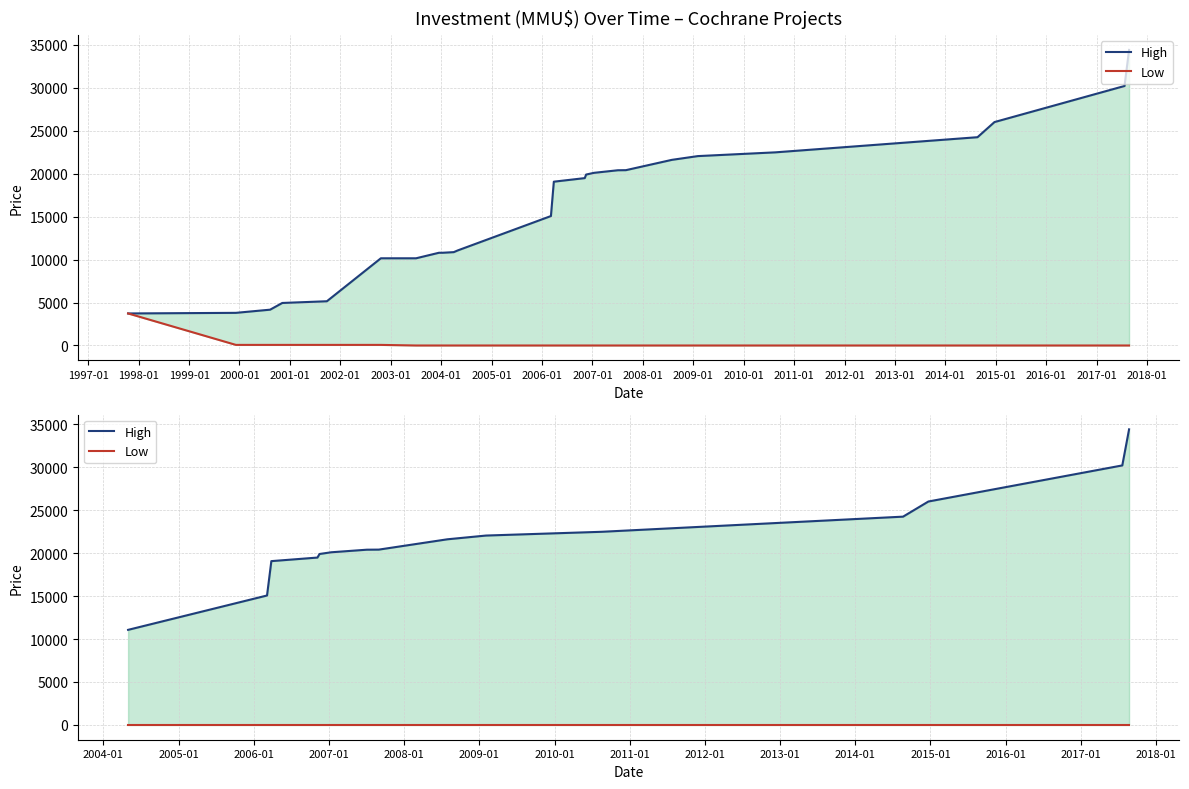

Count the number of data series in this chart.

2